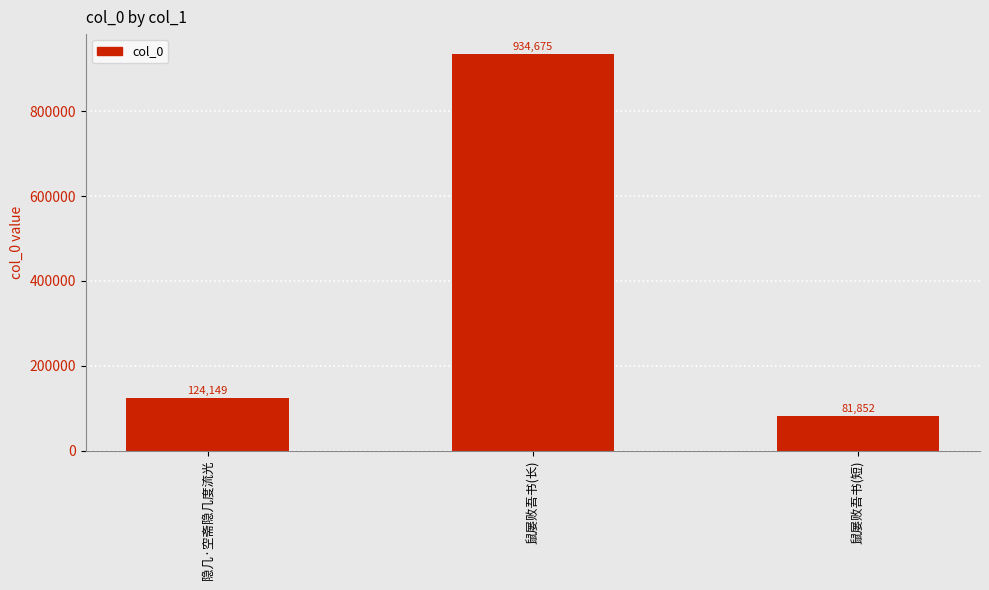

The chart shows a value of 934675 at 鼠屡败吾书(长). True or false?

True